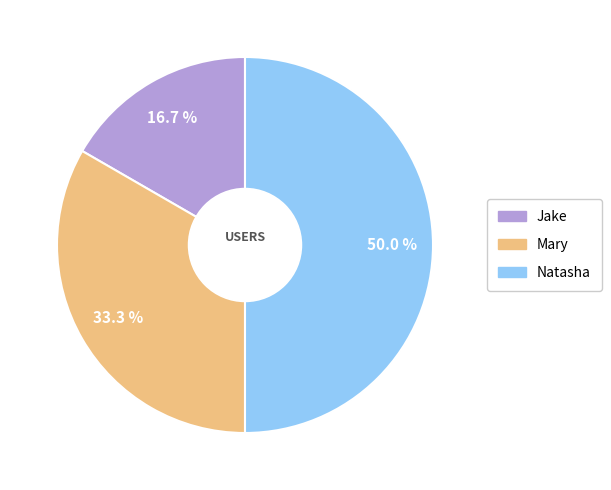

How many slices are in this pie chart?

3